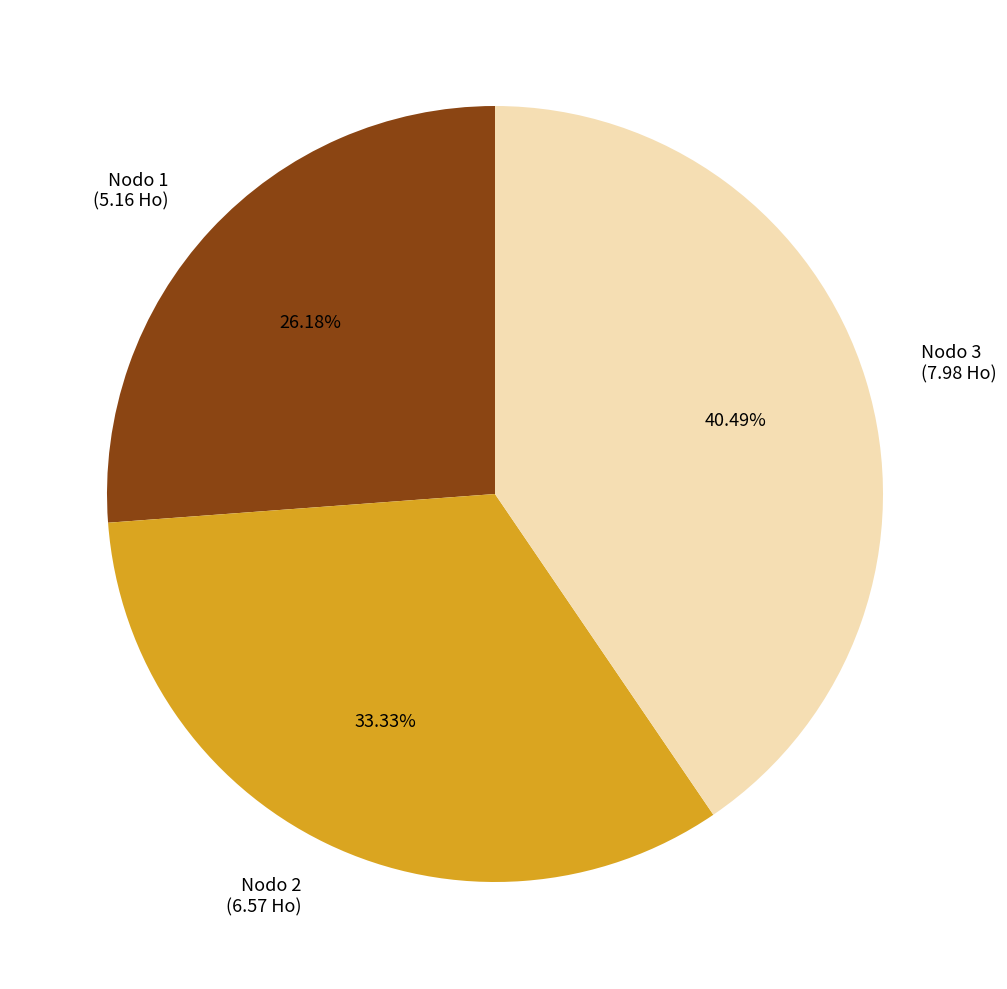

Which has a higher value, Nodo 2 (6.57 Ho) or Nodo 1 (5.16 Ho)?

Nodo 2 (6.57 Ho)